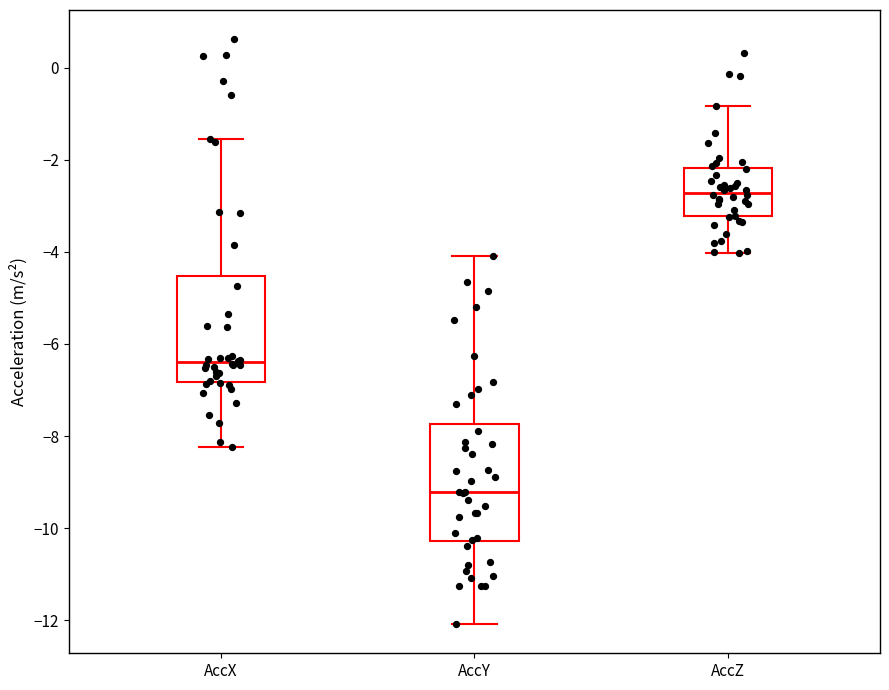

Which box's median line is the highest?

AccZ